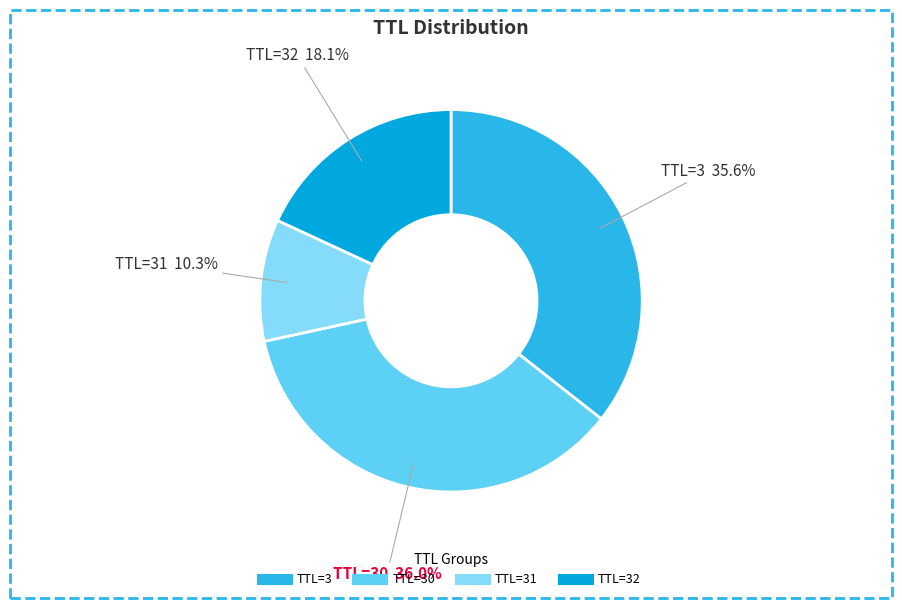

Is there any slice that represents more than half of the pie?

No